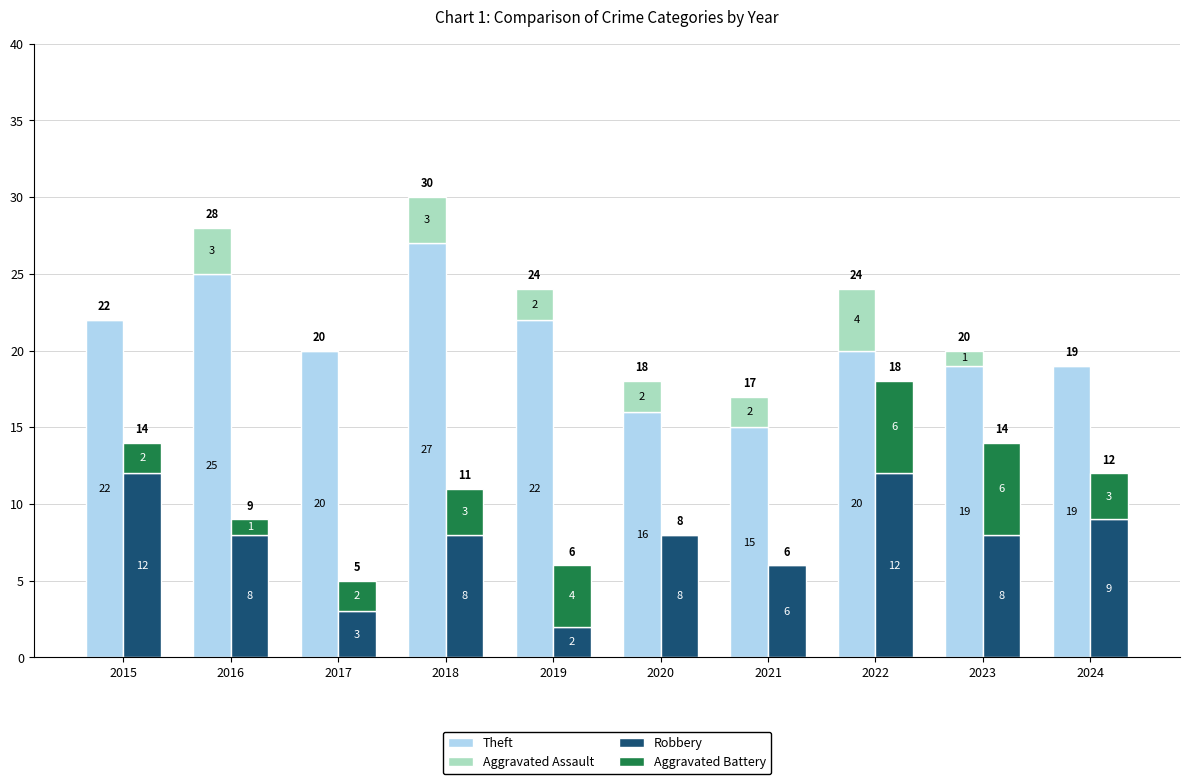

Count the Aggravated Battery values in the range 1 to 4.

6